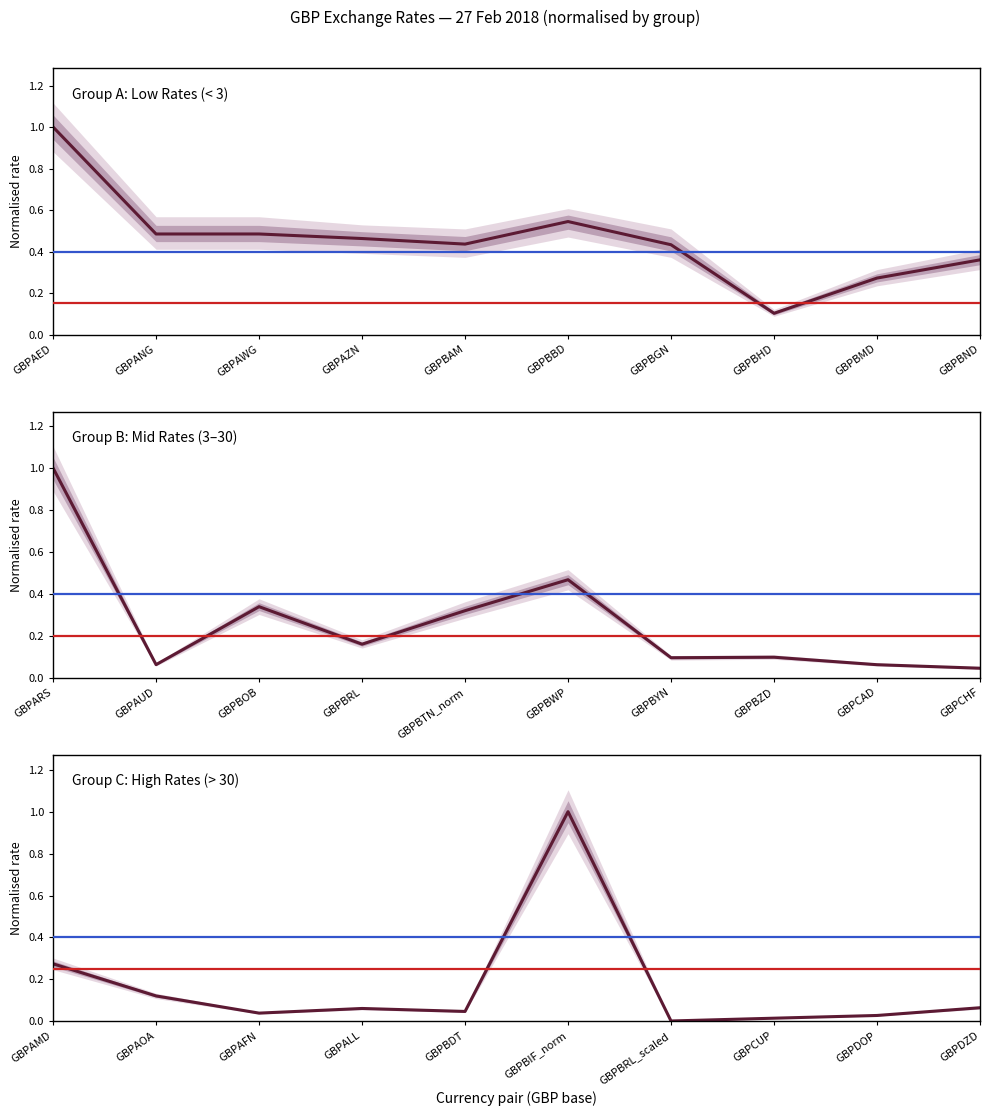

How many intersections are there between Group C: High Rates (> 30) and Group B: Mid Rates (3–30)?

5